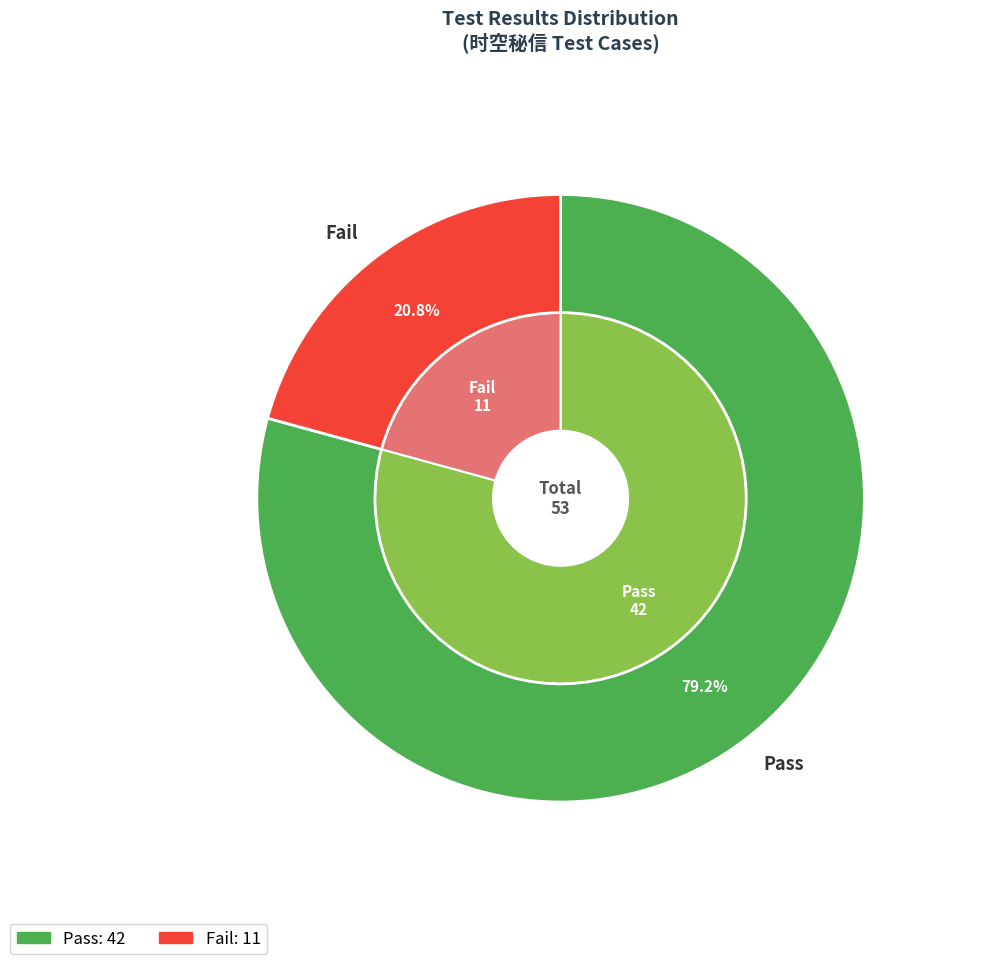

To the nearest percent, what is the difference between the largest and smallest slice percentages?

58%